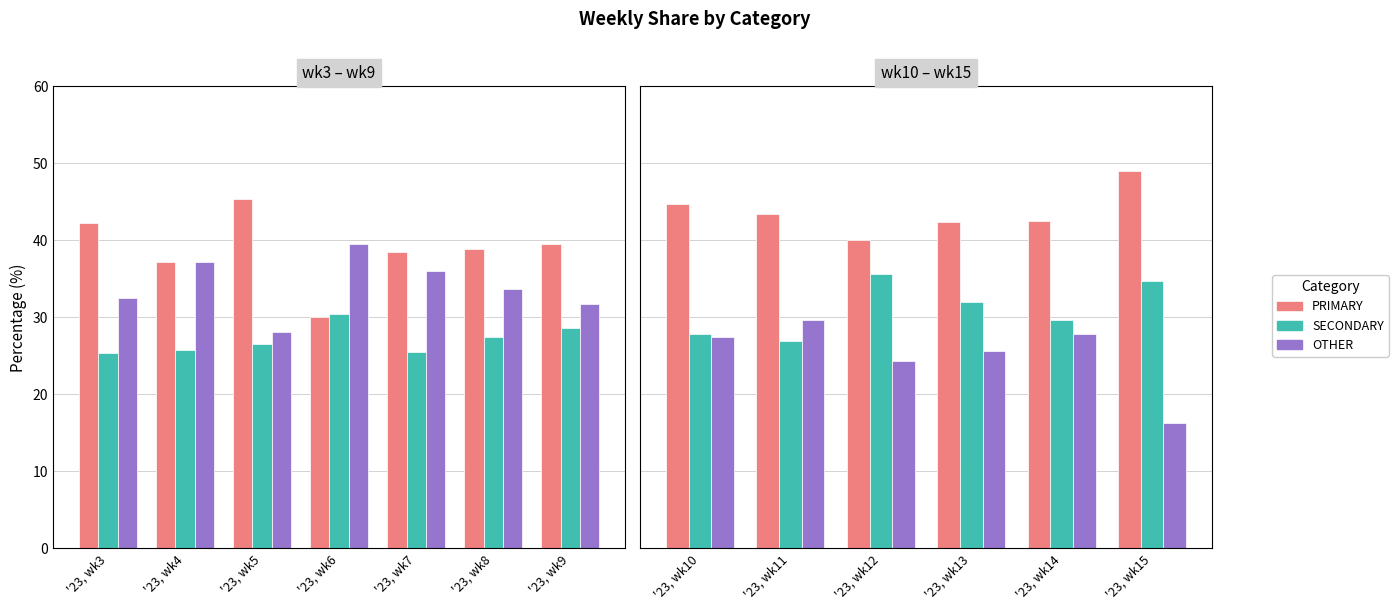

Is the value of SECONDARY at '23, wk11 greater than the value of PRIMARY at '23, wk14?

No